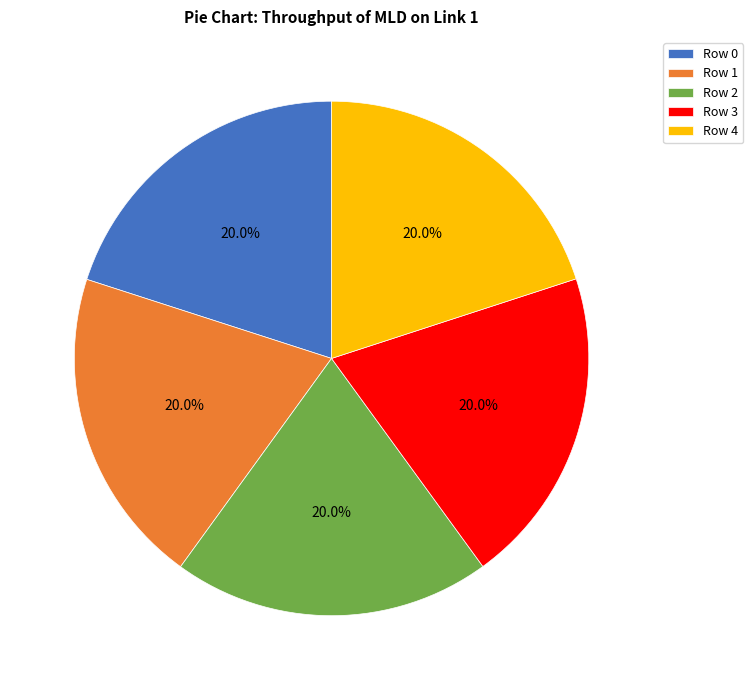

Is there a majority slice in this chart?

No